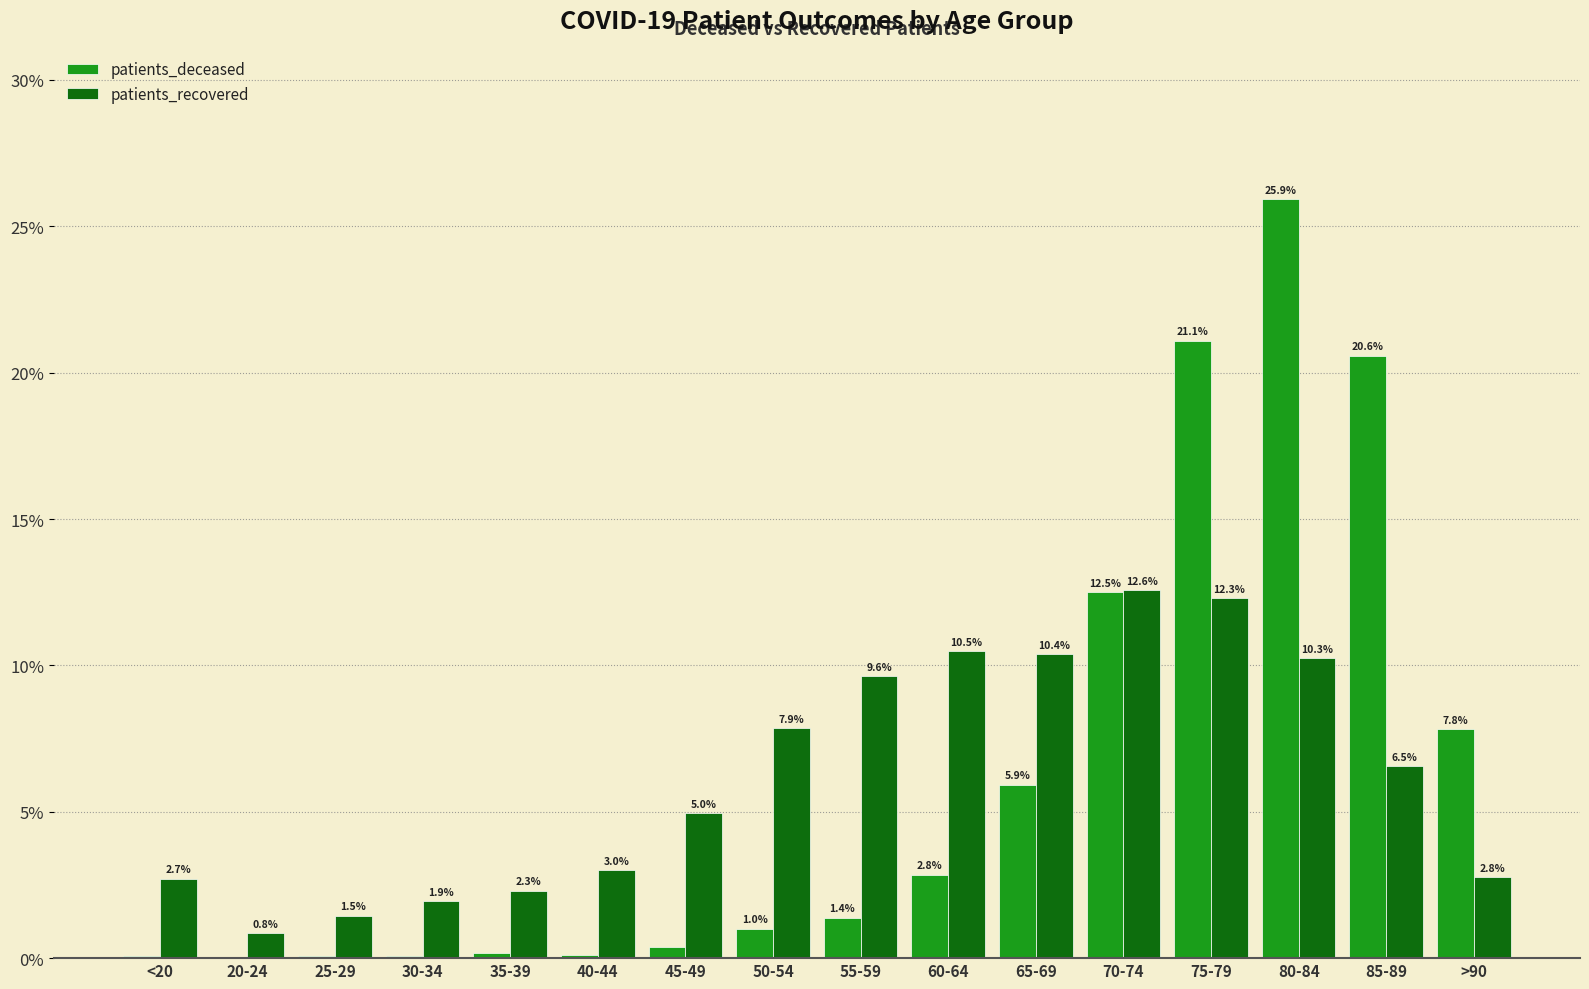

Is it true that patients_recovered equals 16.5 at 55-59?

False